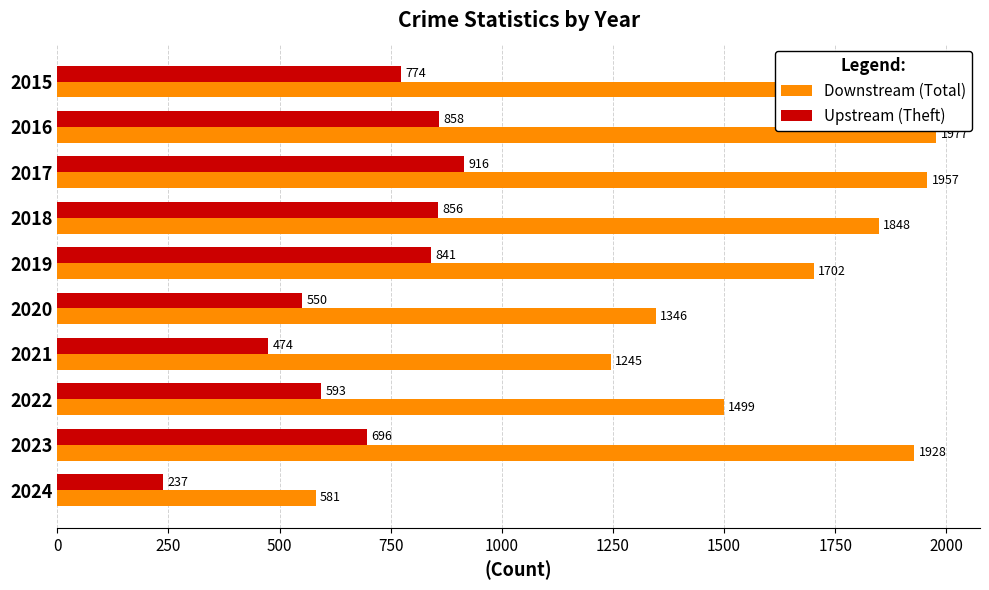

Is it true that Upstream (Theft) equals 1390 at 2015?

False